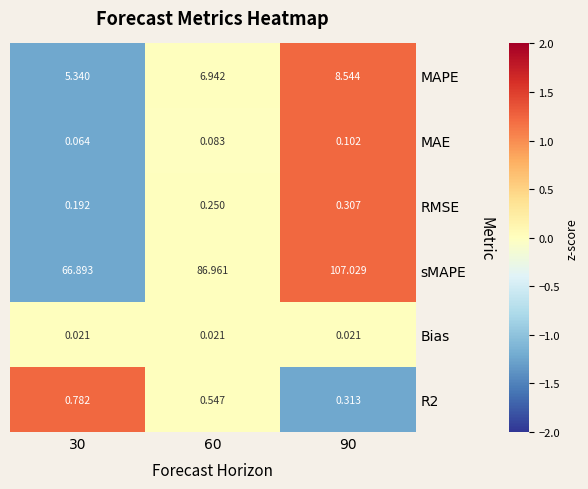

Count the number of categories in the chart.

3